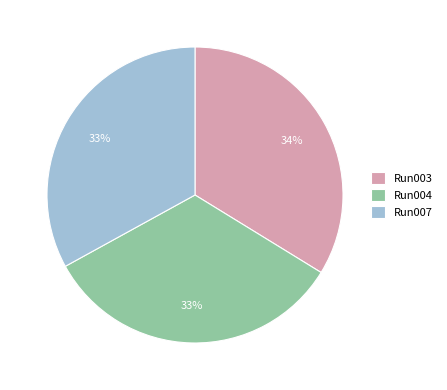

To the nearest percent, what percentage of the pie is Run007?

33%